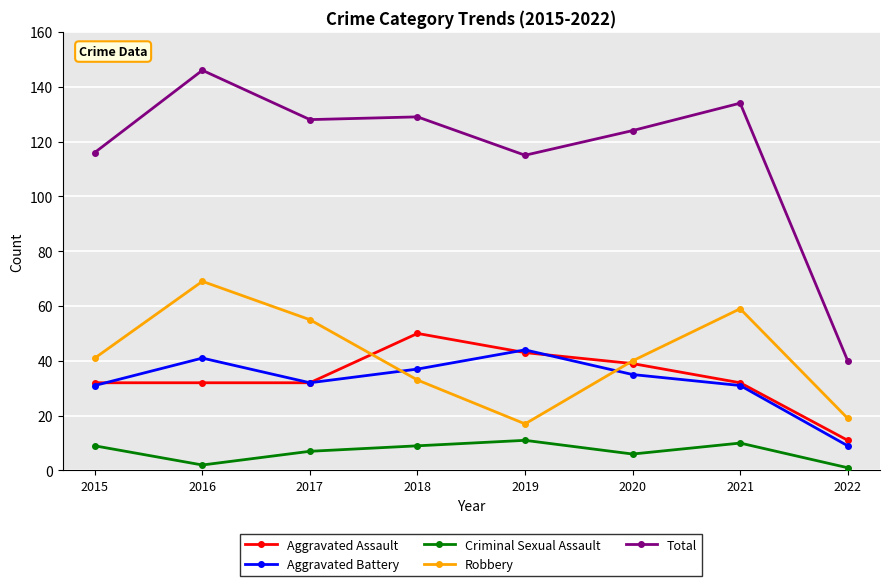

What is the approximate value of Robbery at 2015?

41